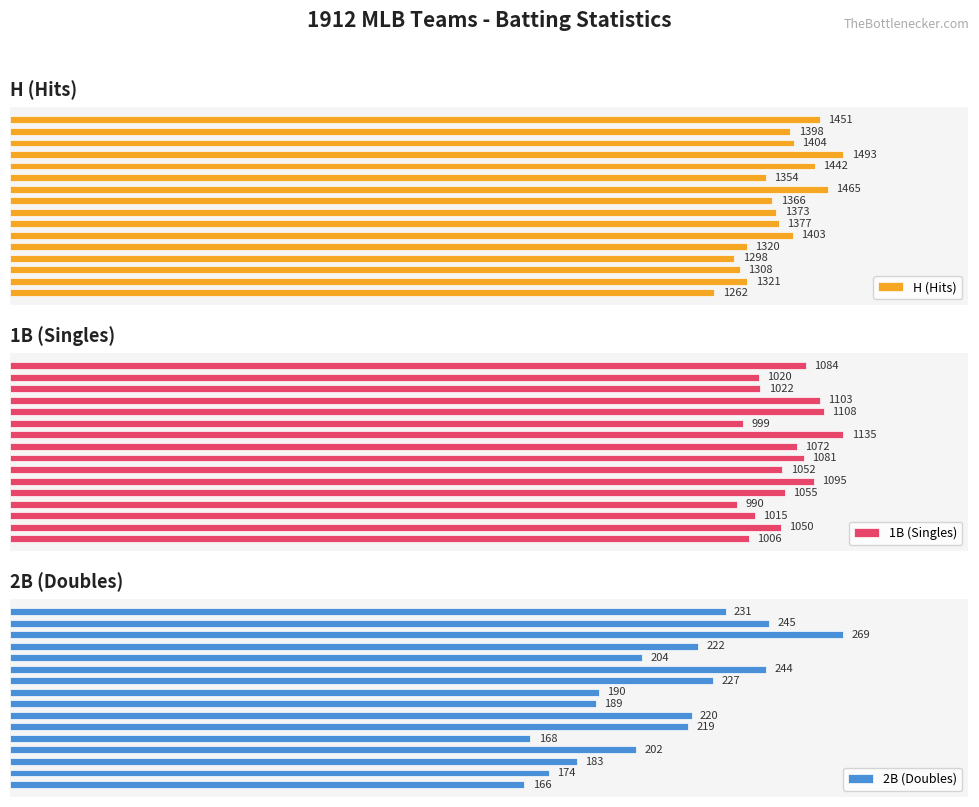

What is the minimum value shown in the chart?

166